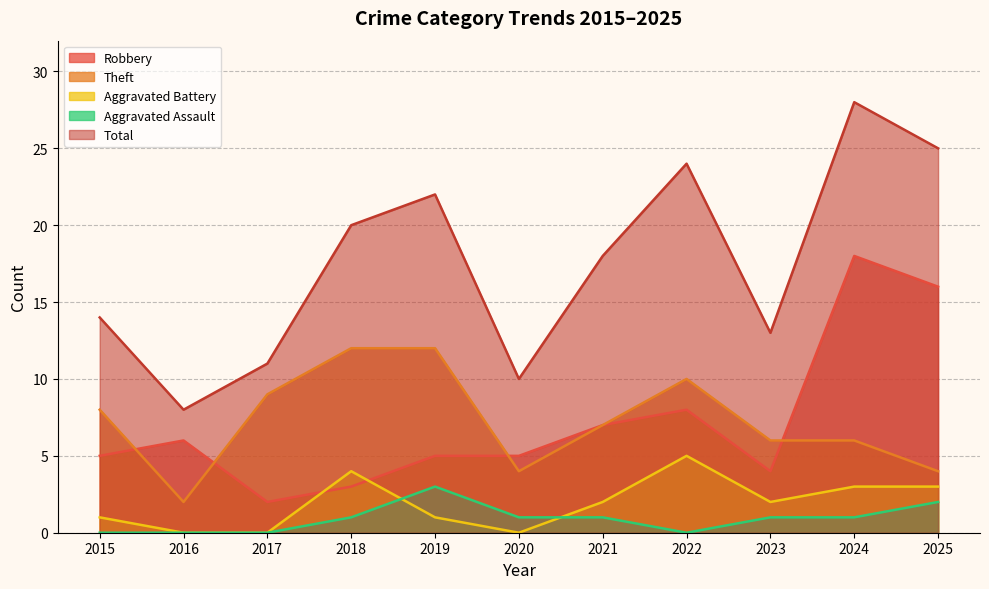

What are all the series names shown in the legend?

Robbery, Theft, Aggravated Battery, Aggravated Assault, Total